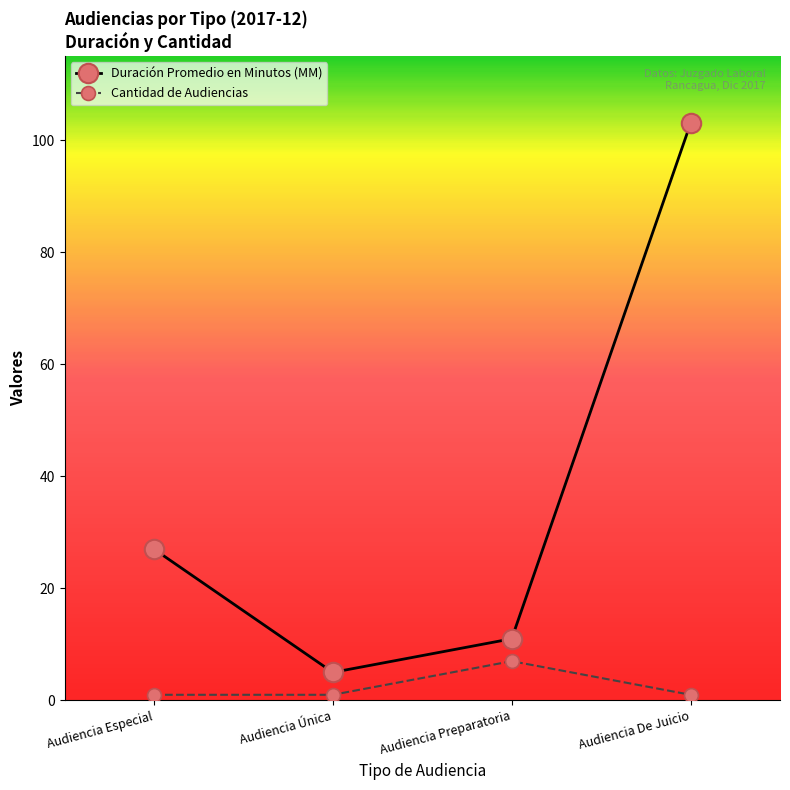

What are all the series names shown in the legend?

Duración Promedio en Minutos (MM), Cantidad de Audiencias